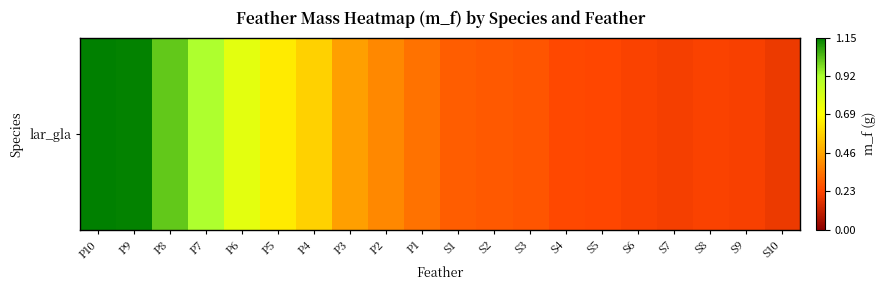

What is the difference between the values at P5 and P4?

0.1